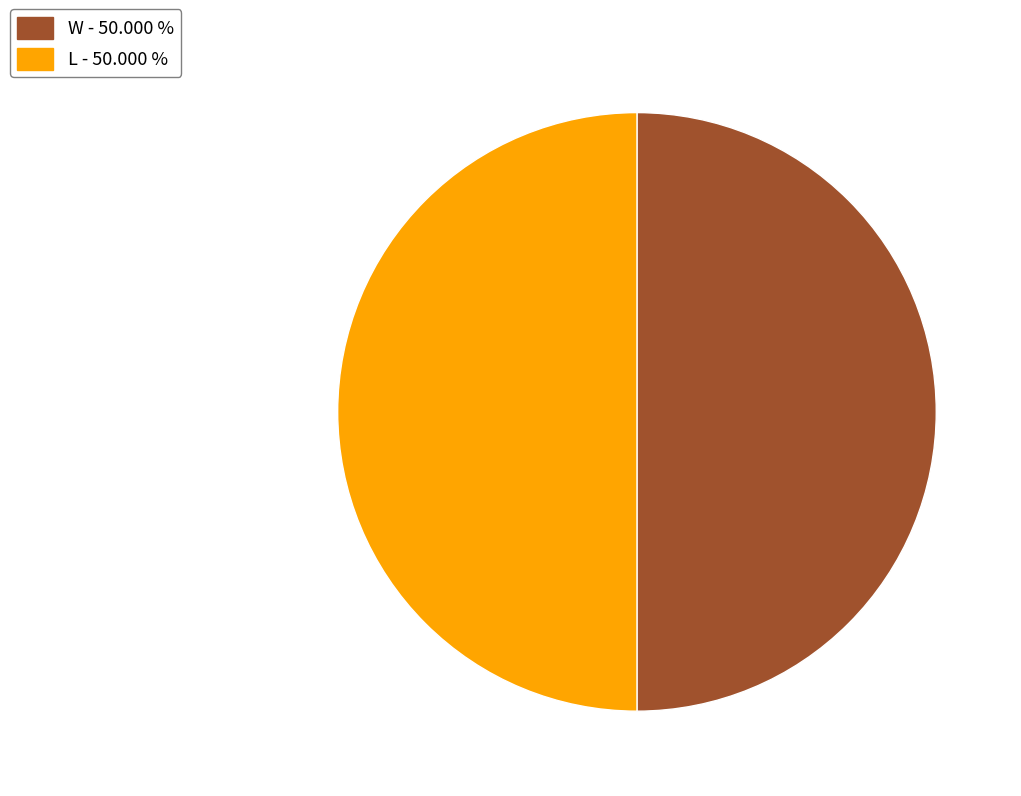

Combined, do L - 50.000 % and W - 50.000 % account for over 50%?

Yes